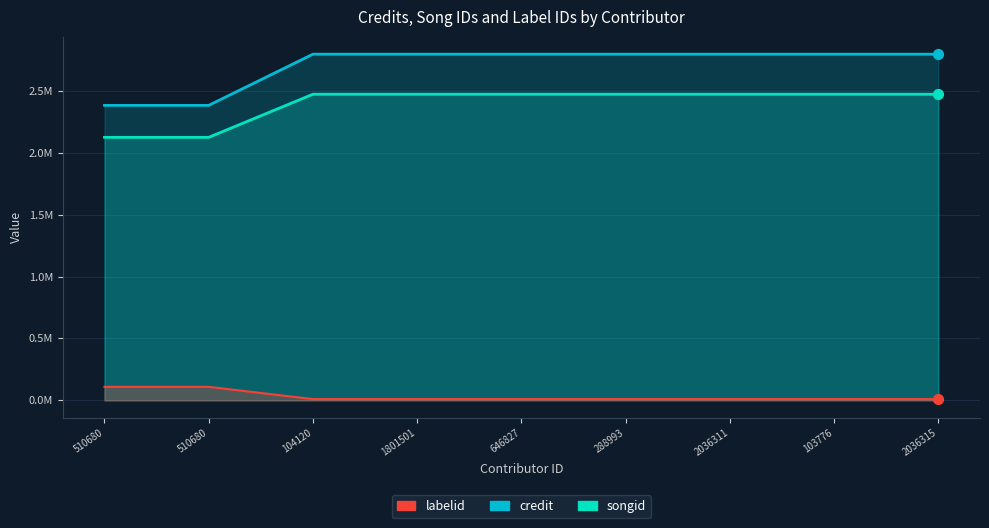

Which series reaches the minimum Y coordinate?

labelid